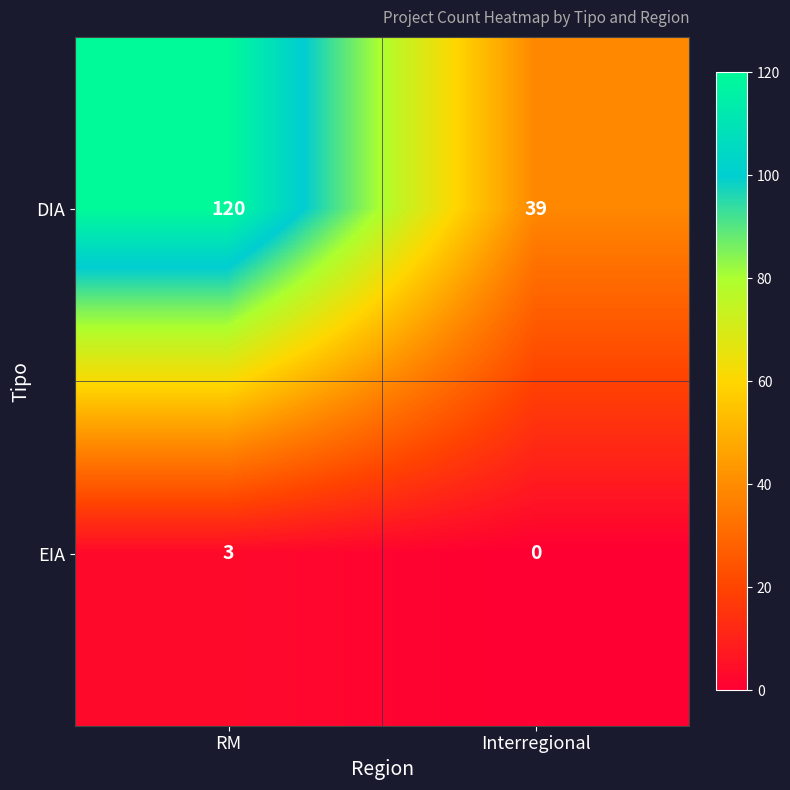

Which series has the widest spread of values?

DIA